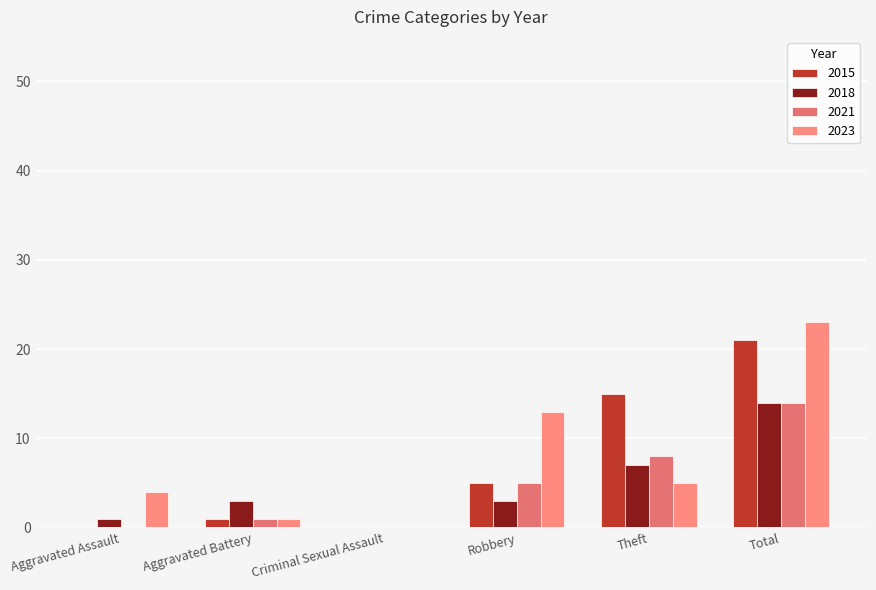

How many groups of bars are there?

6